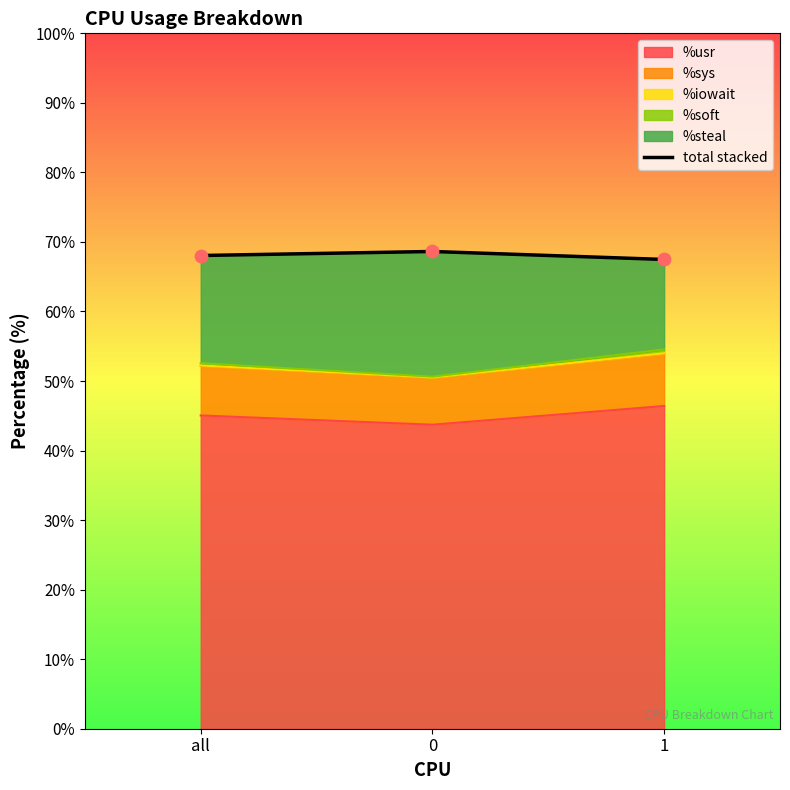

What is the change in value from all to 0?

+0.6